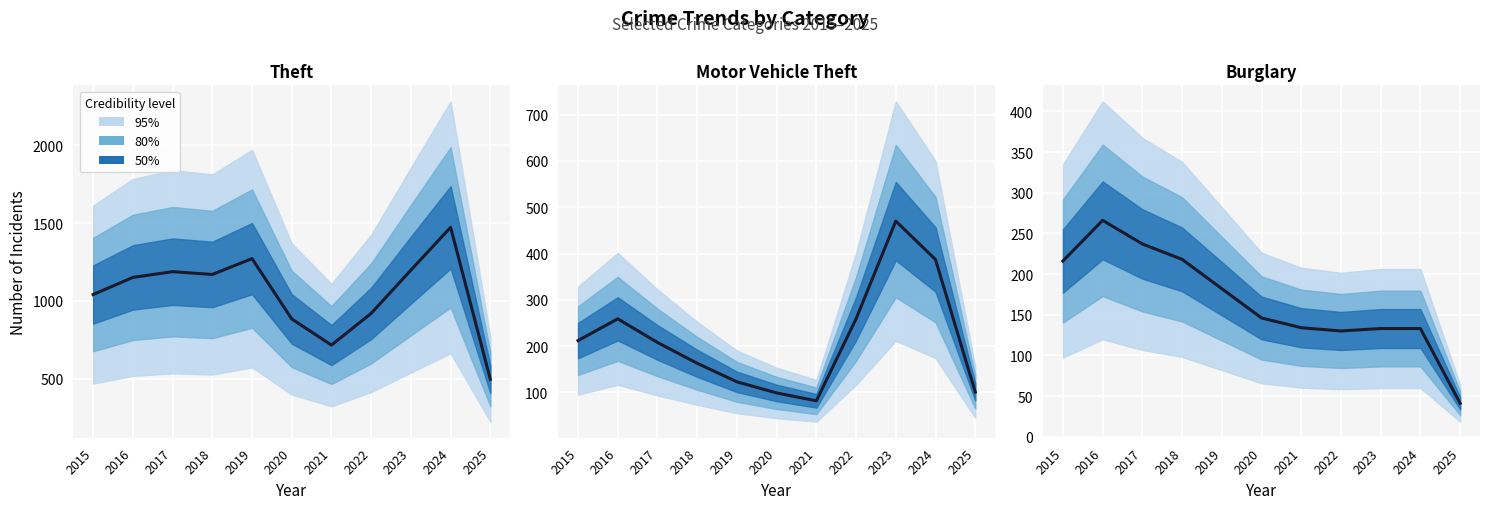

Is it true that Motor Vehicle Theft equals 101 at 2025?

True